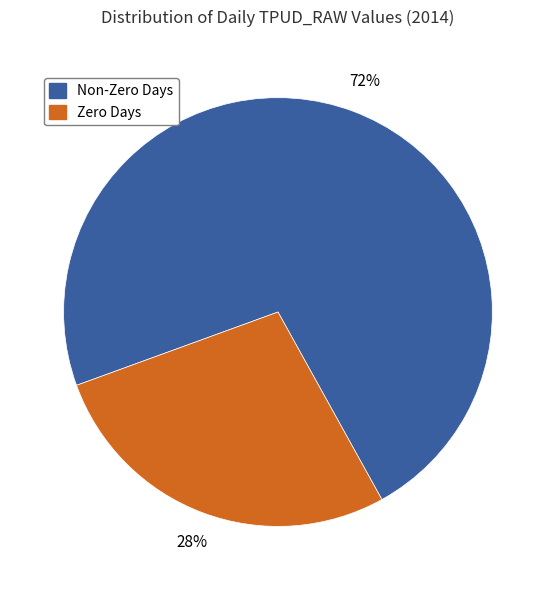

Is there a majority slice in this chart?

Yes